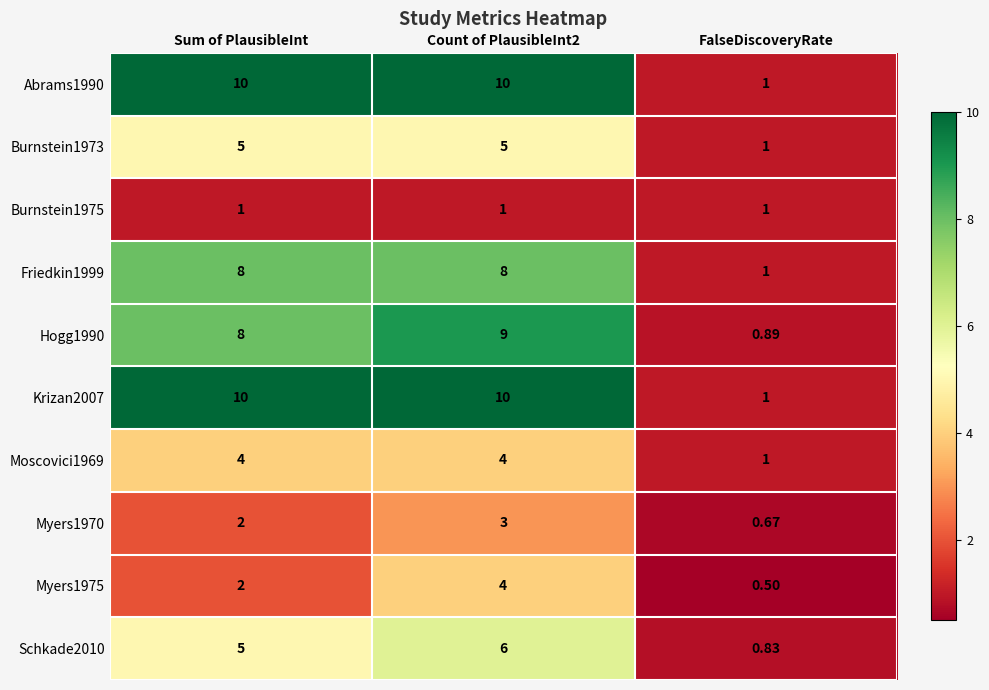

At which label does Myers1970 reach its minimum?

FalseDiscoveryRate